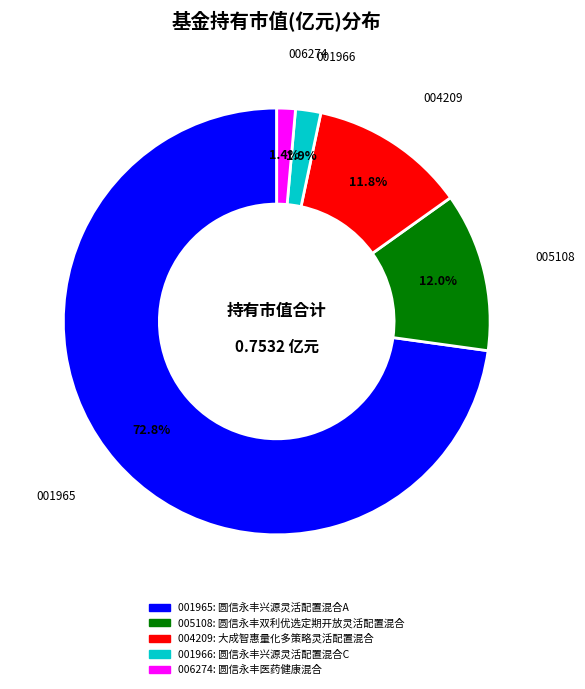

Is there a majority slice in this chart?

Yes